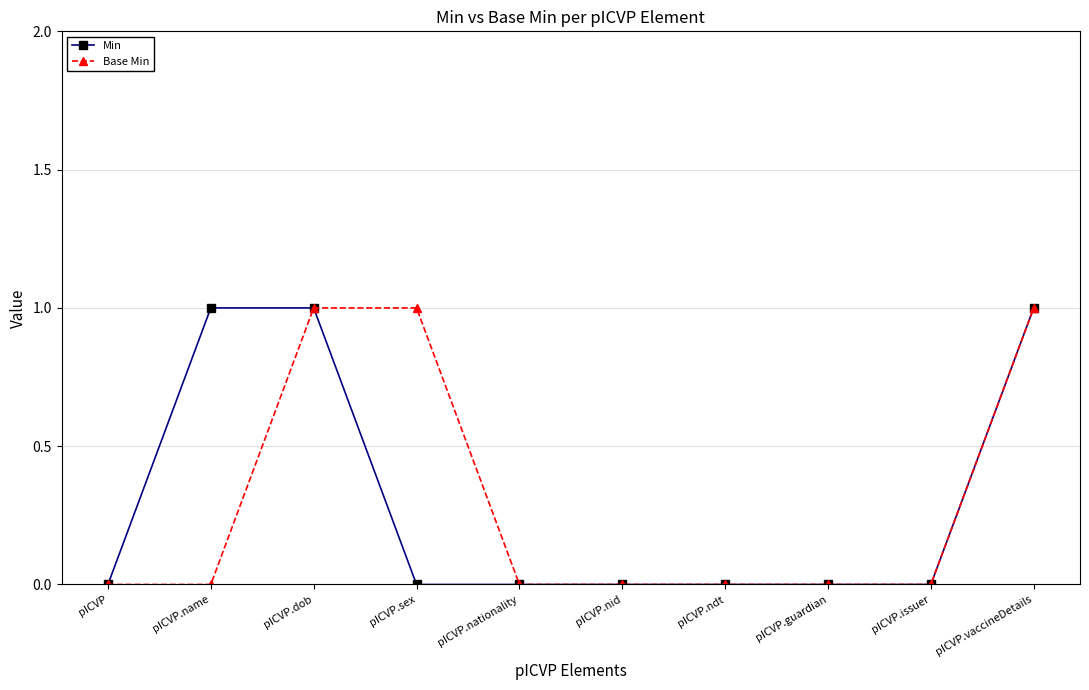

True or false: Min has a value of 0 at pICVP.ndt.

True